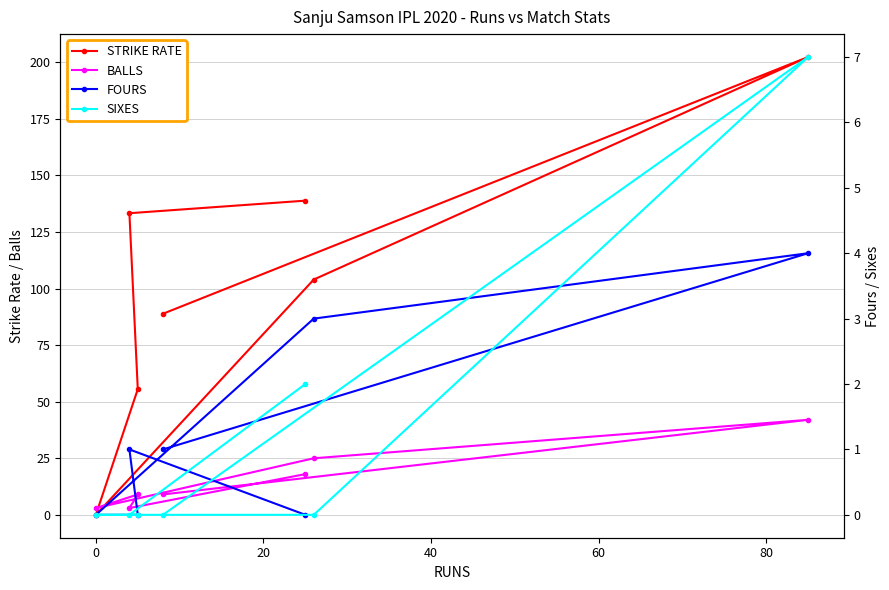

What is the value of the STRIKE RATE point at the 2nd from the left?

133.3